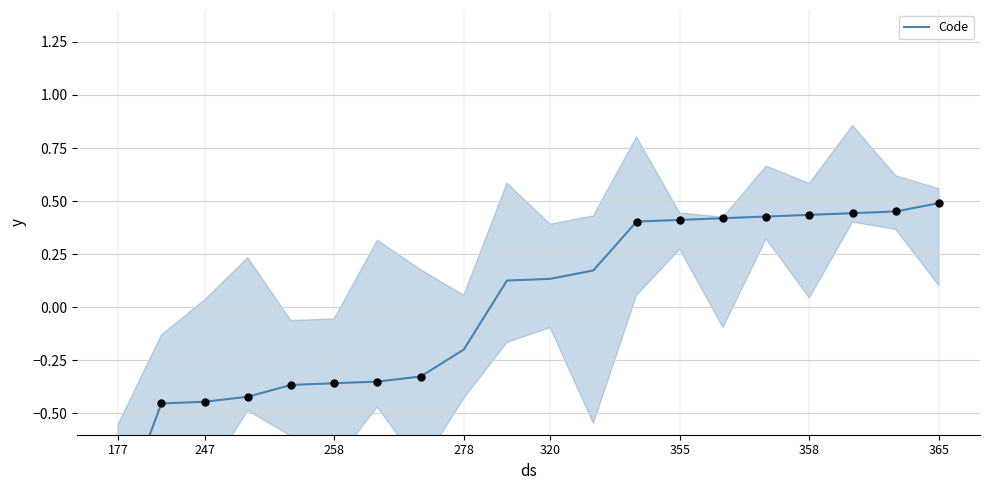

Between 16 and 18, which is larger?

18